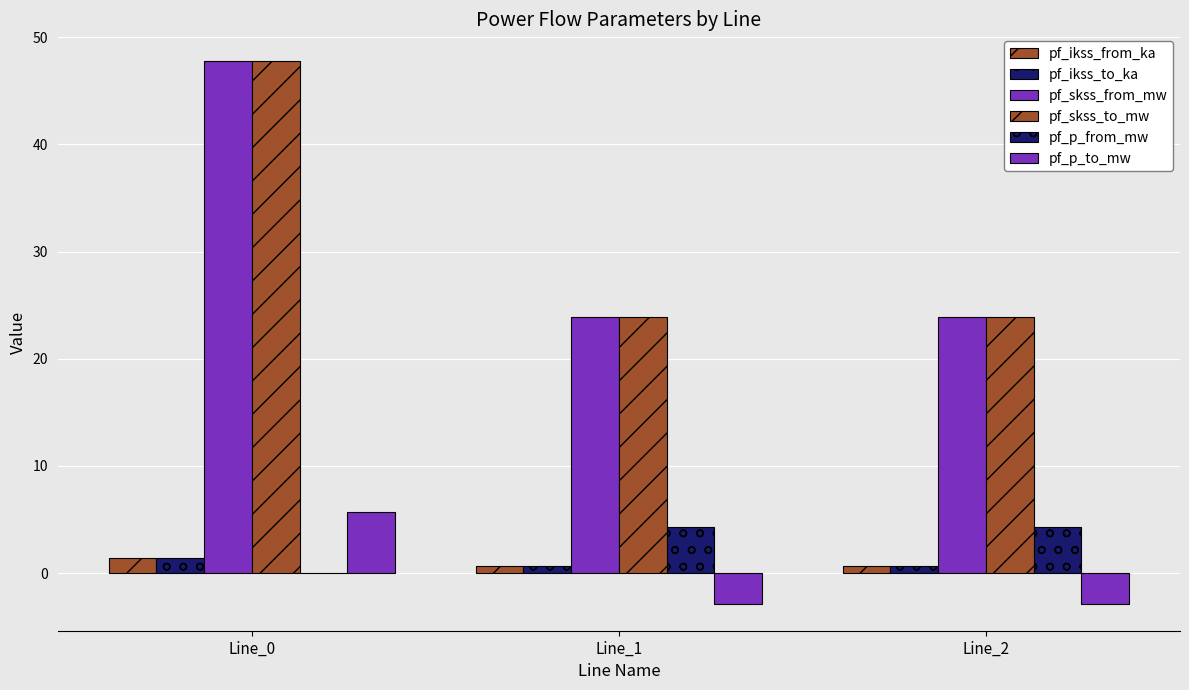

What is the greatest value displayed?

47.7